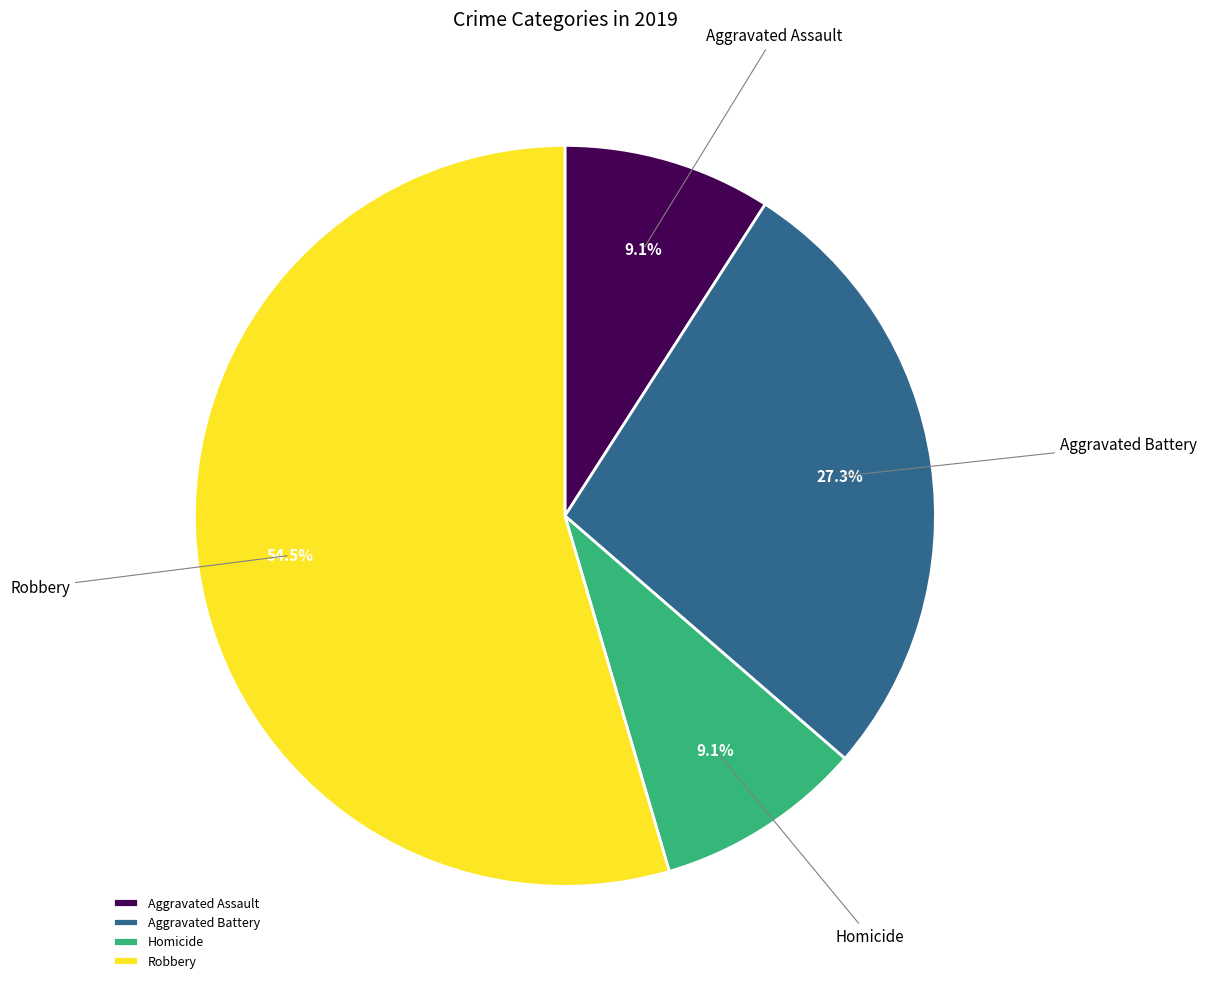

To the nearest percent, what is the difference between the largest and smallest slice percentages?

45%